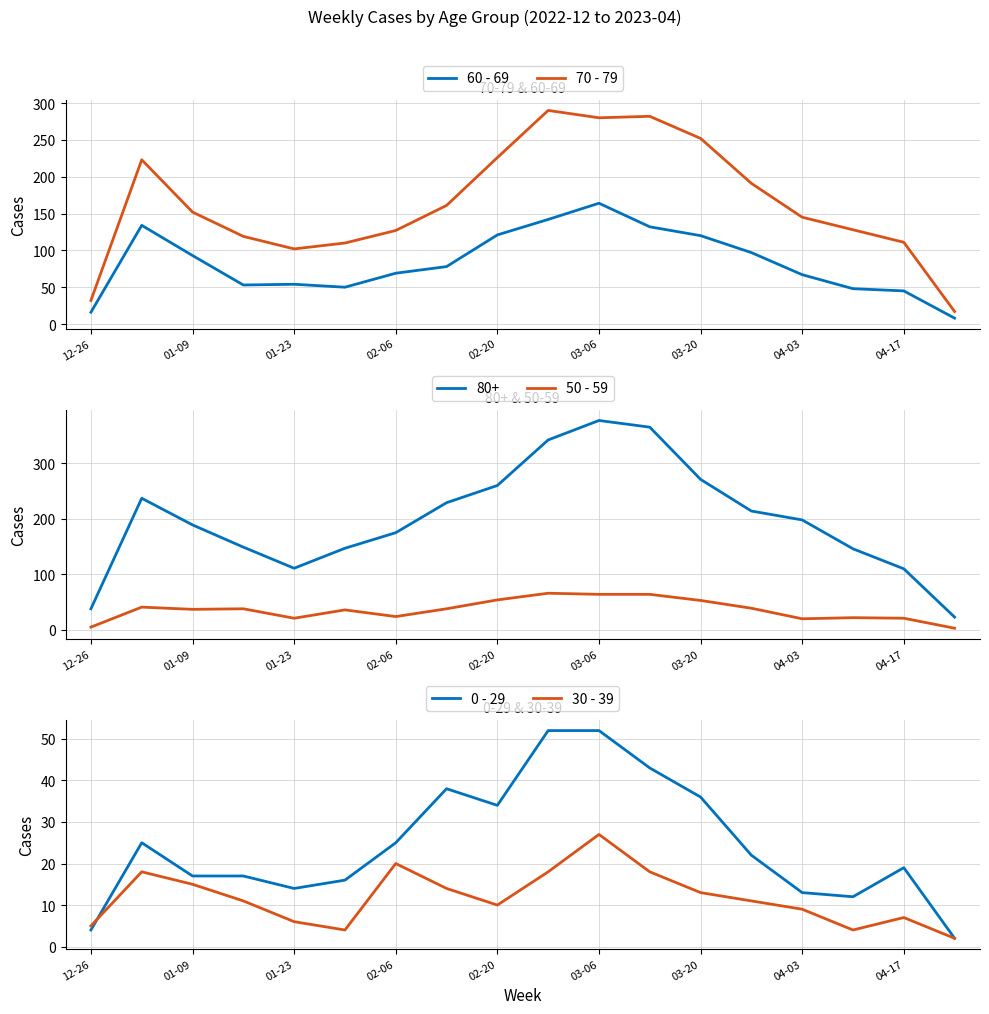

Is the value of 60 - 69 at 02-06 greater than the value of 70 - 79 at 02-20?

No